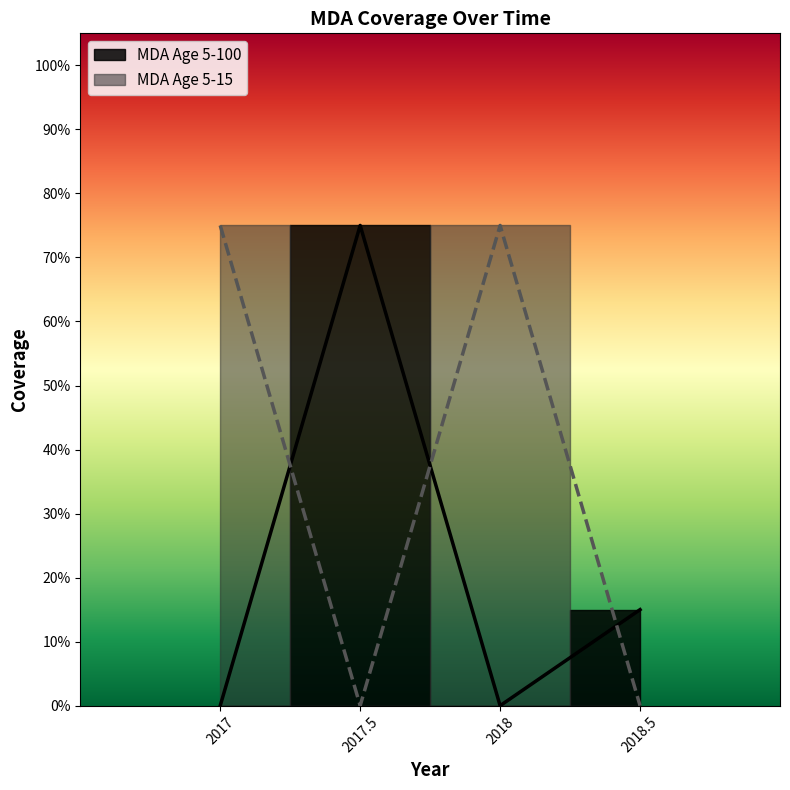

What is the label of the 2nd point from the left?

2017.5